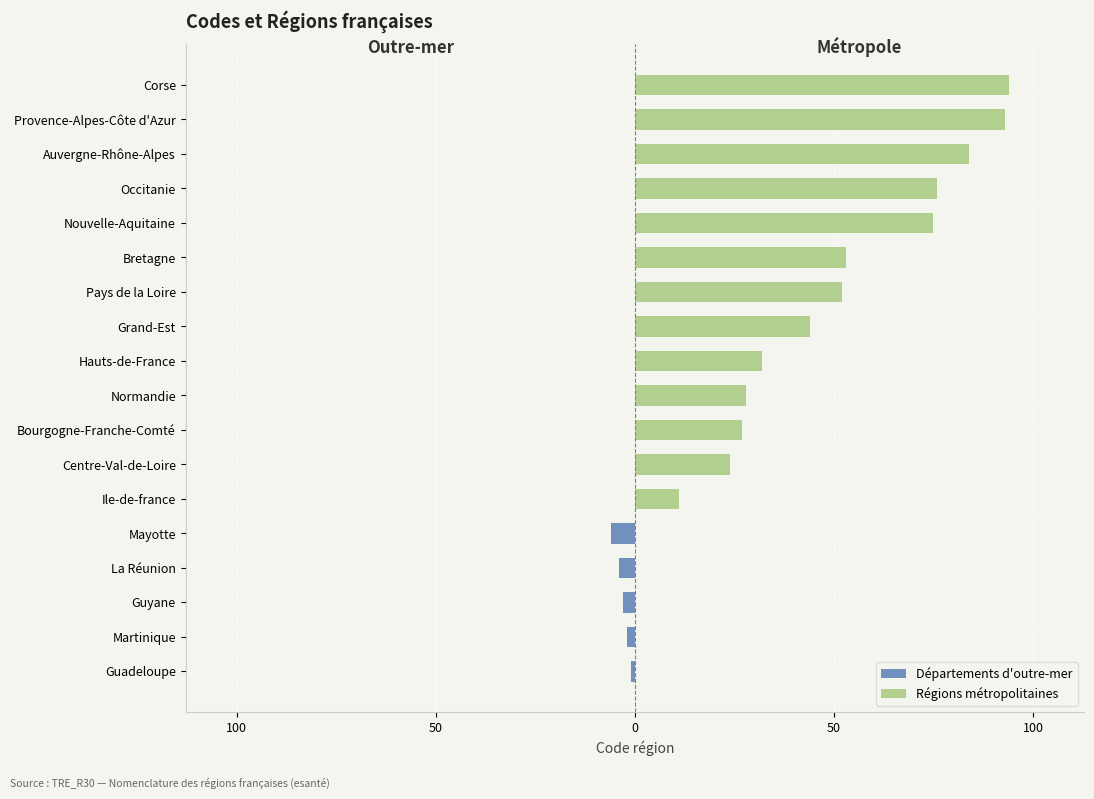

What is the sum of all Départements d'outre-mer values?

-16